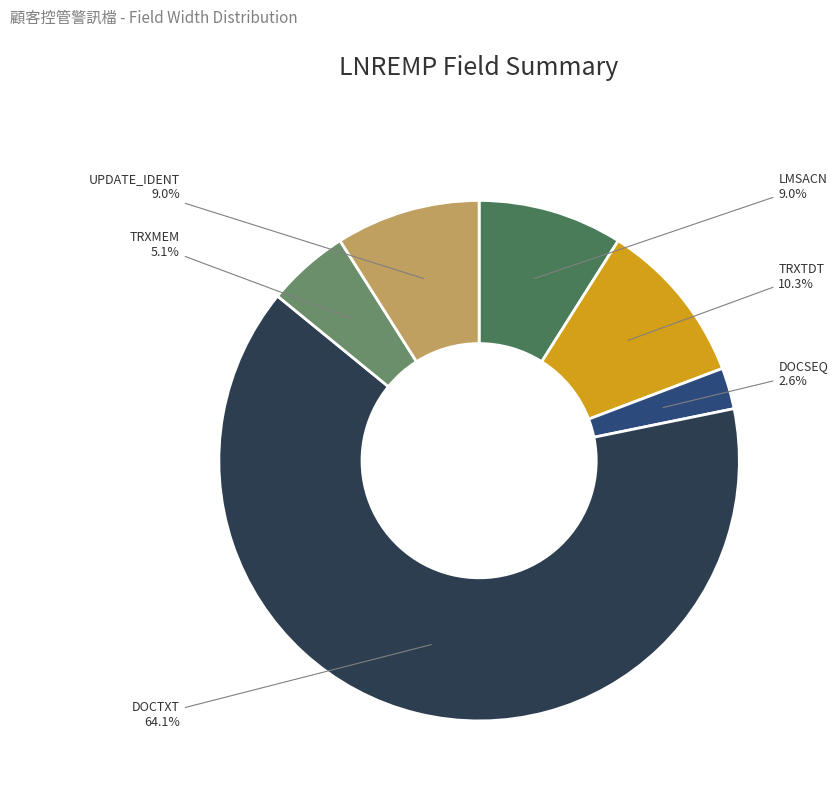

Which slice represents more than half of the pie?

DOCTXT